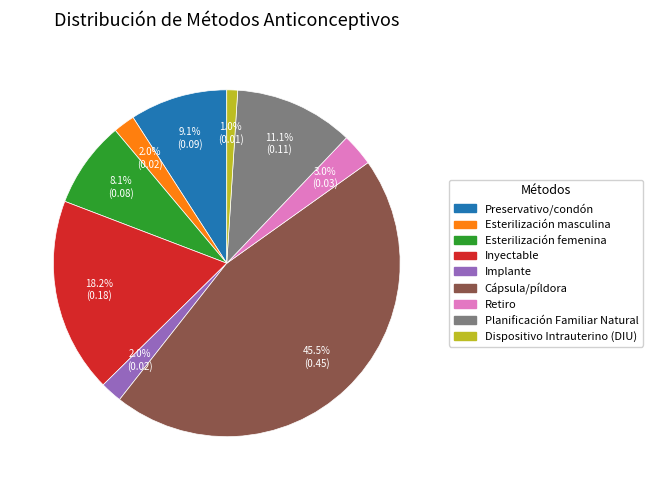

How many segments does this pie chart have?

9